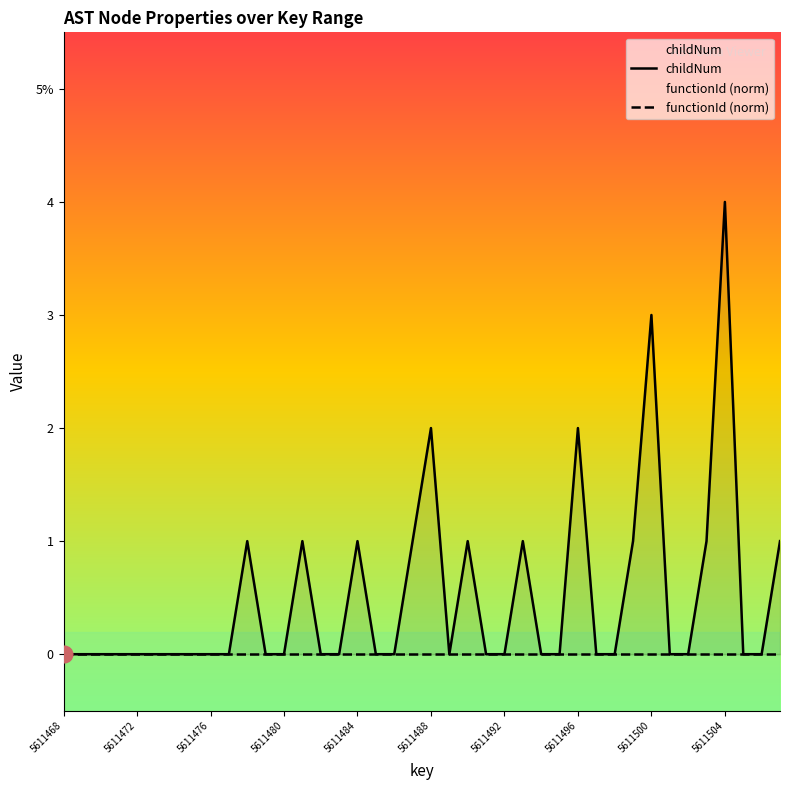

Reading left to right, extract all data points from this chart.

childNum: 0	0	0	0	0	0	0	0	0	0	1	0	0	1	0	0	1	0	0	1	2	0	1	0	0	1	0	0	2	0	0	1	3	0	0	1	4	0	0	1
functionId (norm): 0	0	0	0	0	0	0	0	0	0	0	0	0	0	0	0	0	0	0	0	0	0	0	0	0	0	0	0	0	0	0	0	0	0	0	0	0	0	0	0